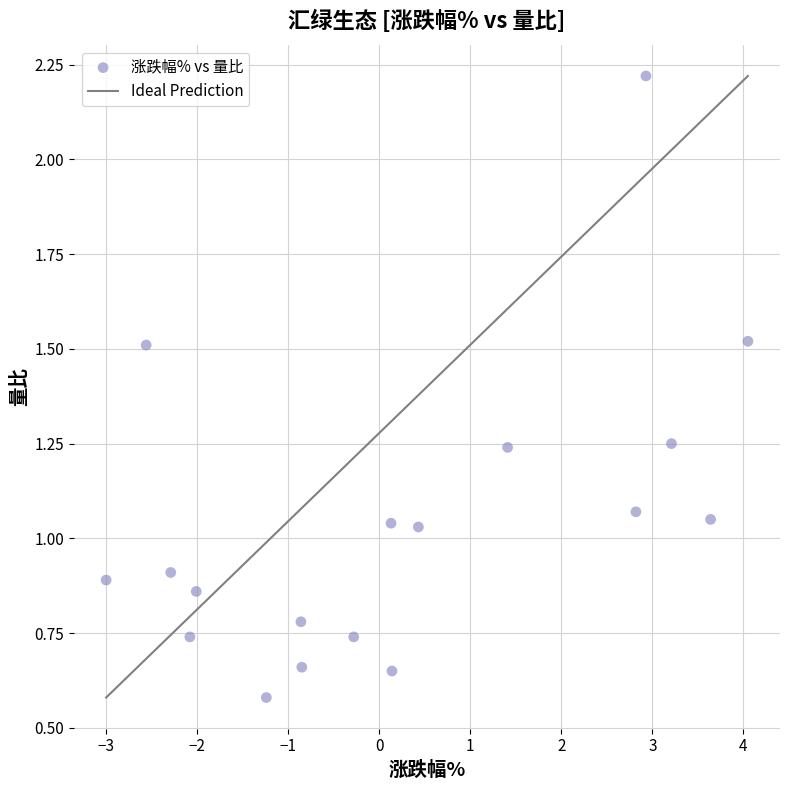

What is the range of X values (max minus min)?

7.0